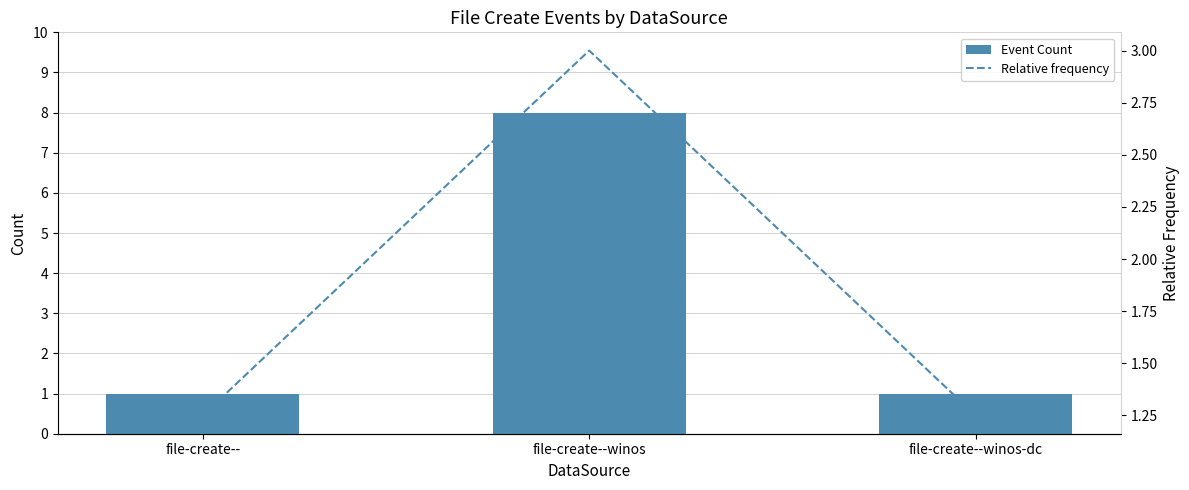

Which series has the largest total across all categories?

Event Count